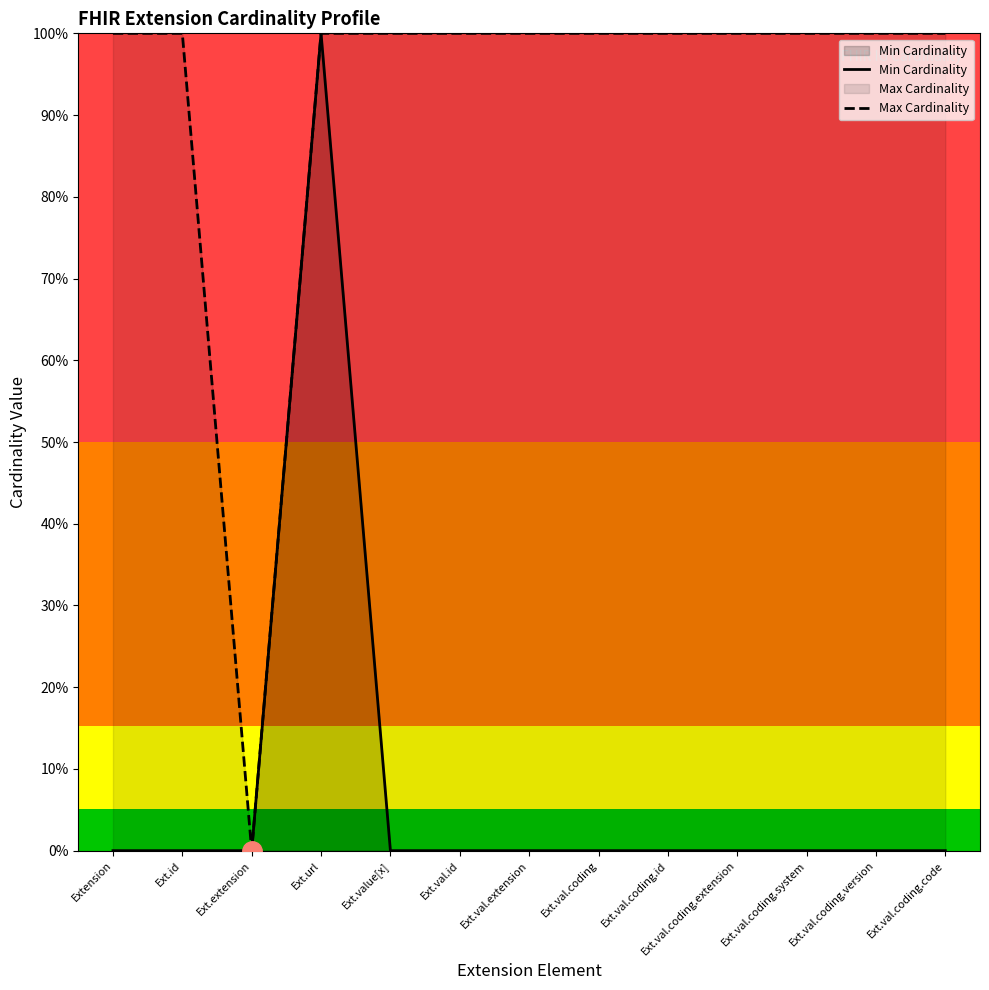

How many lines are shown in the chart?

2